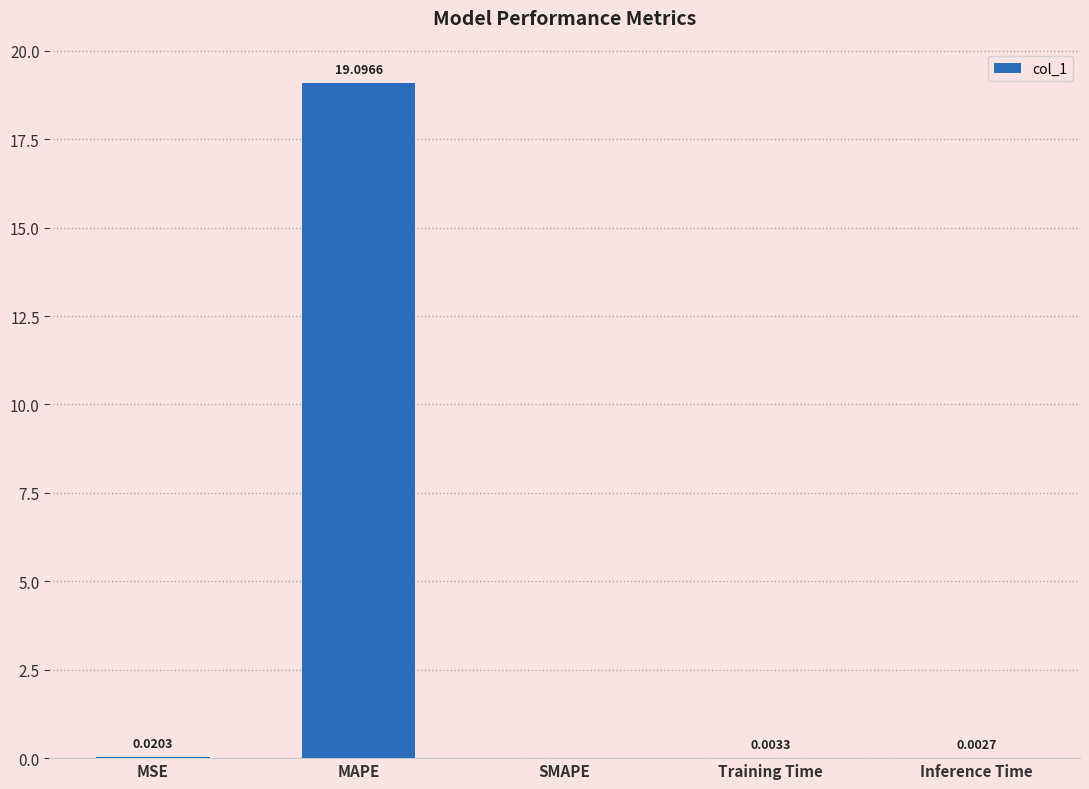

What is the change in value from MSE to MAPE?

+19.1